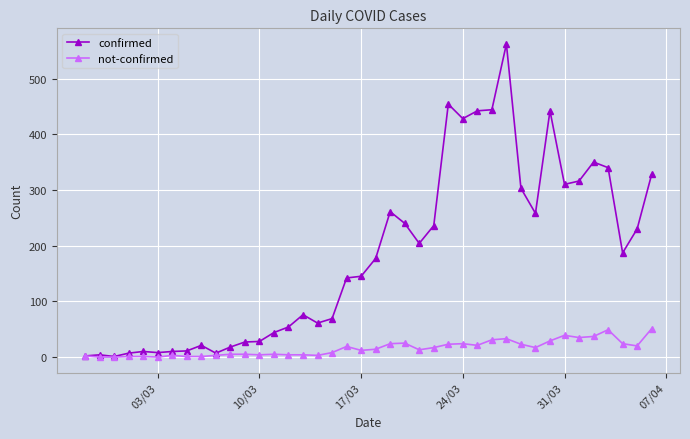

Which series has the widest spread of values?

confirmed